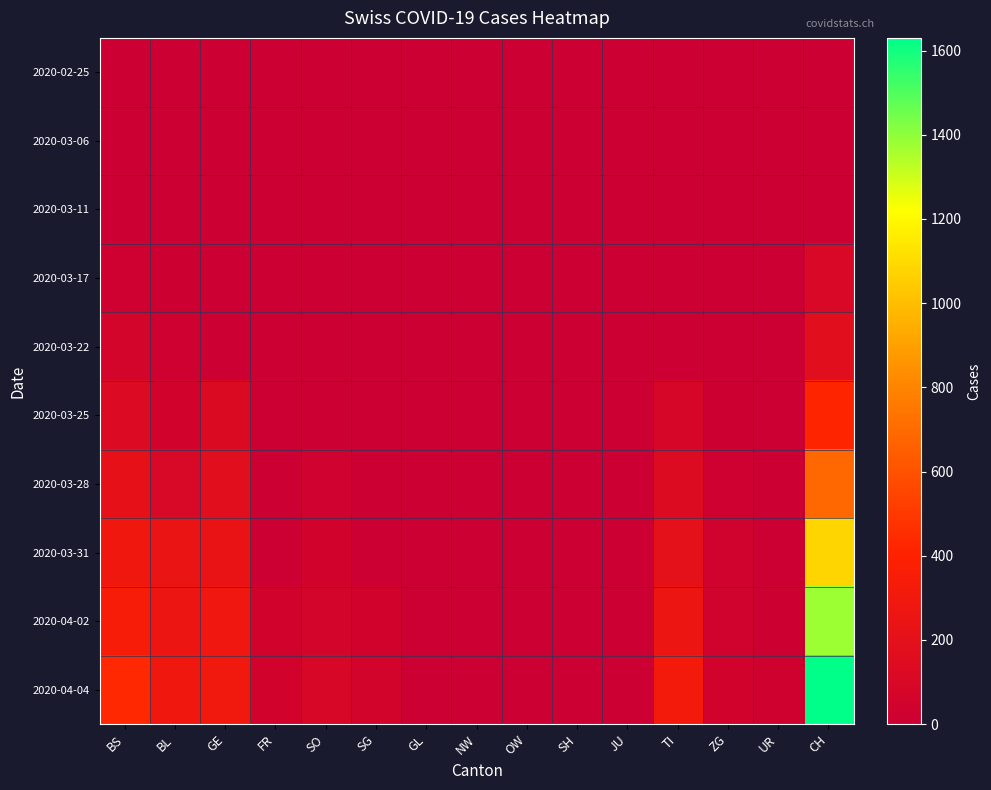

At which category is the sum across all series the highest?

CH